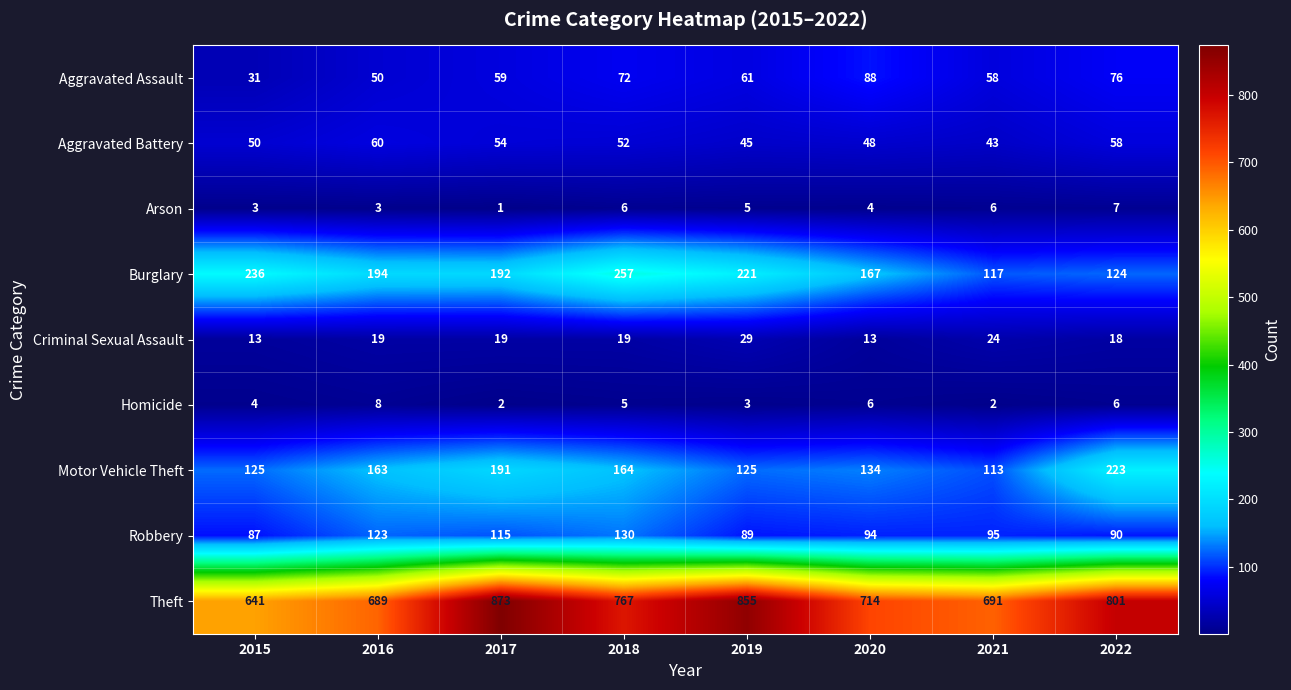

How many Arson values are between 3 and 6?

6